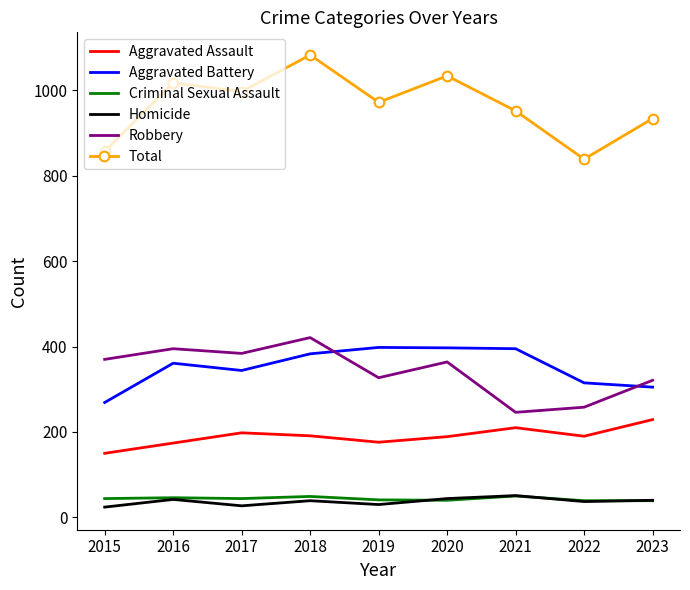

Which series has the widest spread of values?

Total